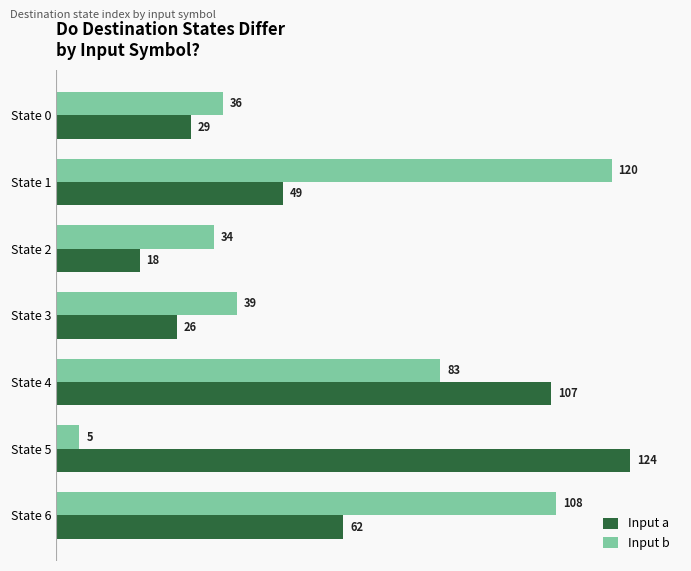

What is the total value across all series at State 5?

129